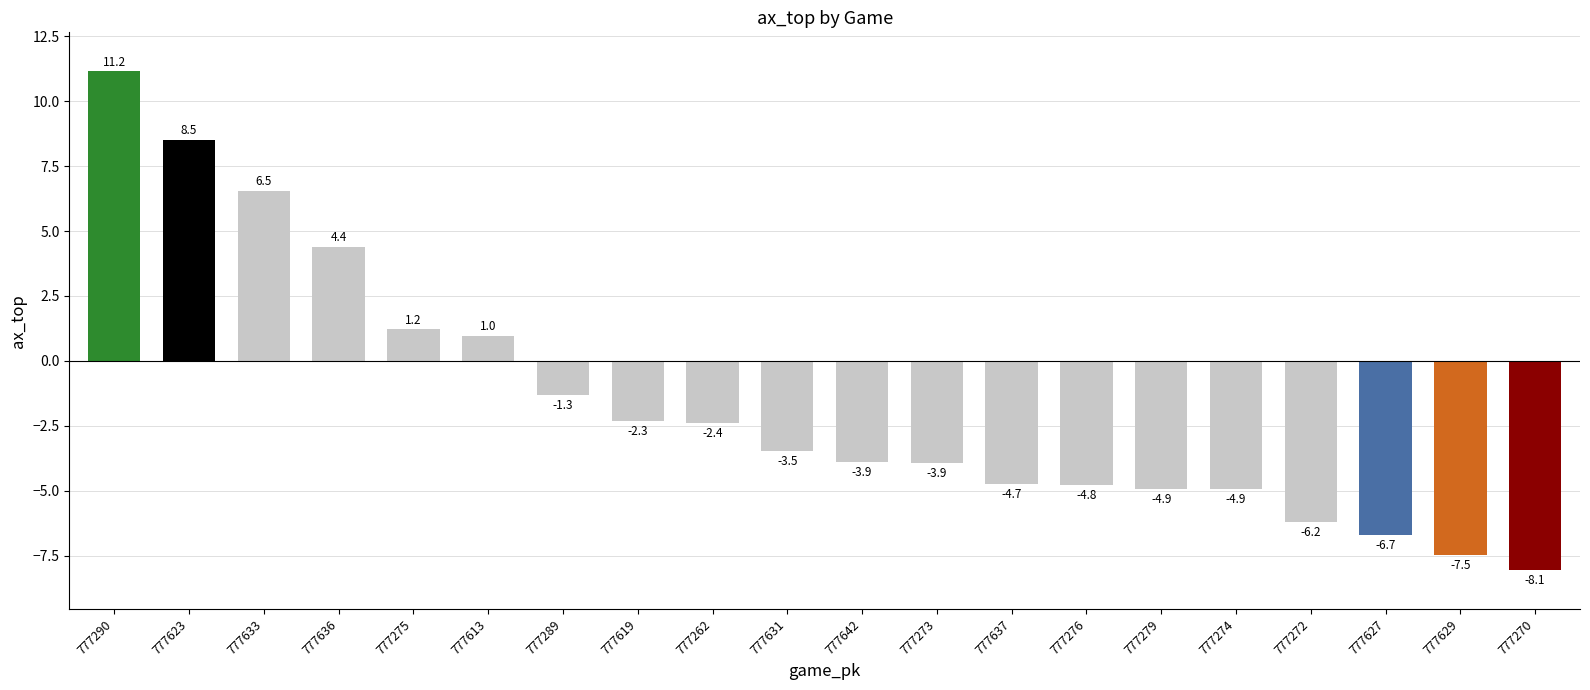

What is the label of the 17th bar from the right?

777636